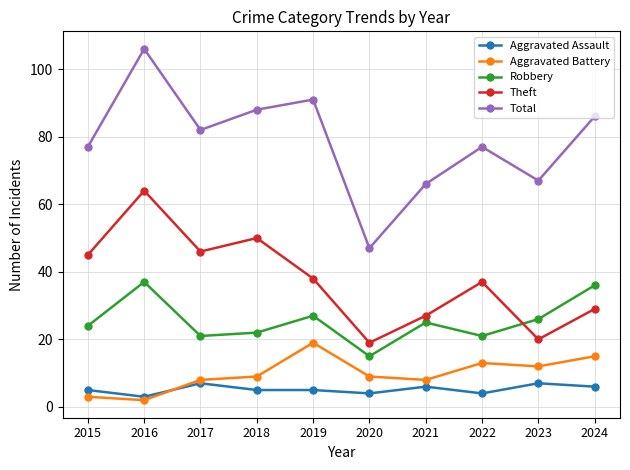

Between 2016 and 2019, which series saw the biggest shift?

Theft